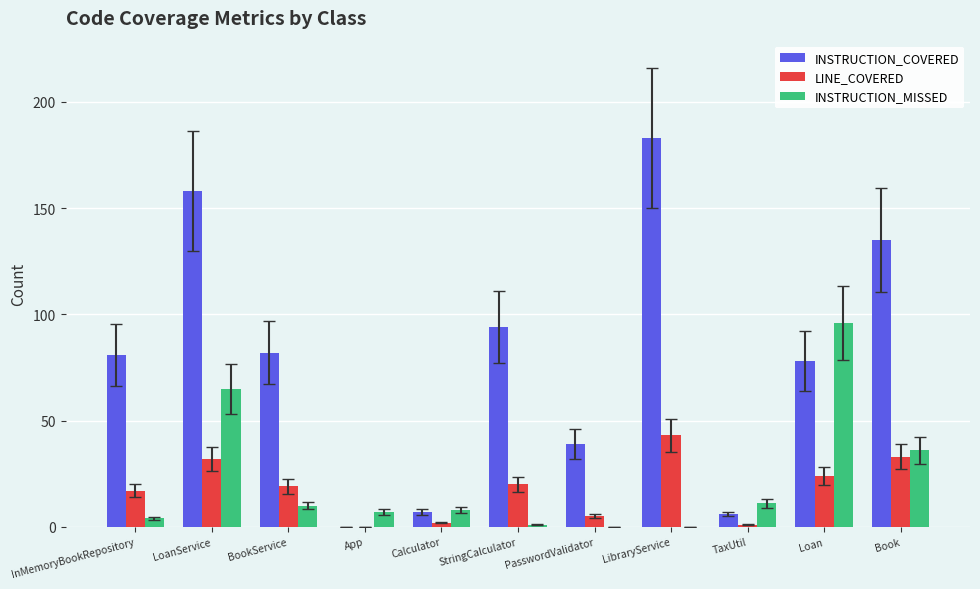

Are the bars horizontal?

No